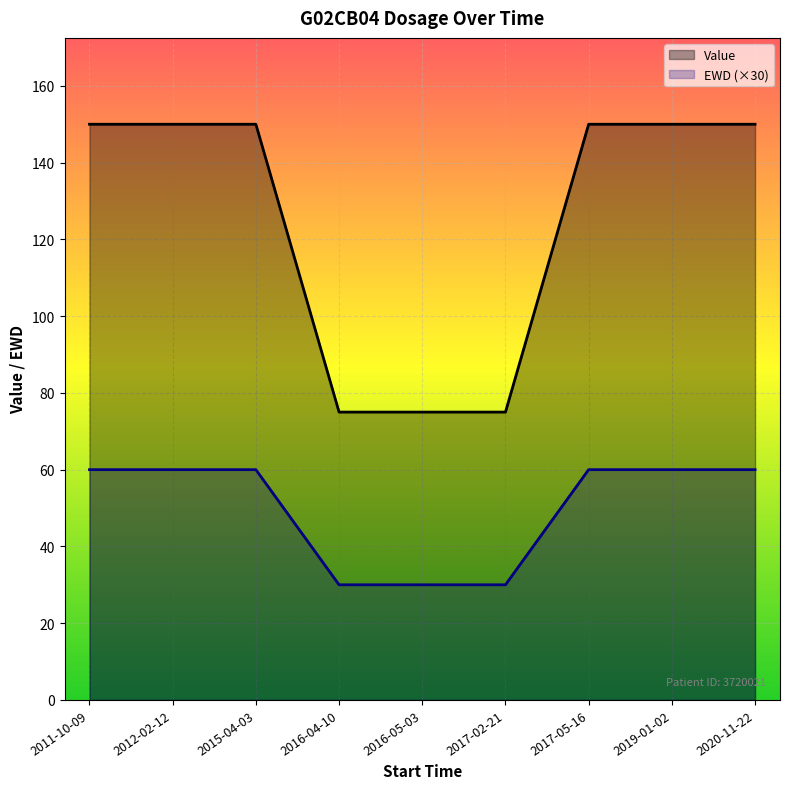

The Value series shows 150 at 2011-10-09. True or false?

True